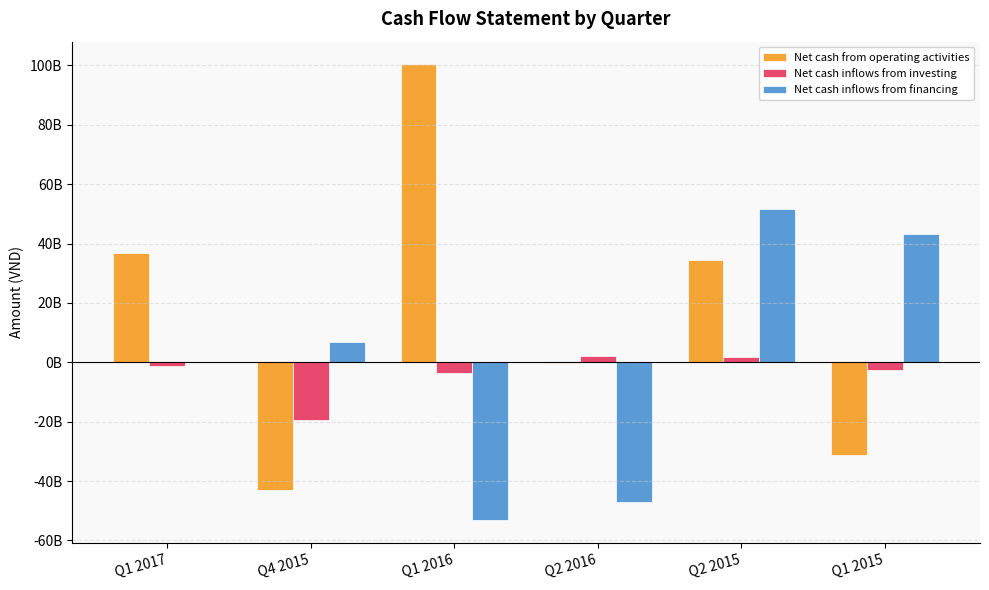

List the series in order of their peak value, lowest first.

Net cash inflows from investing, Net cash inflows from financing, Net cash from operating activities